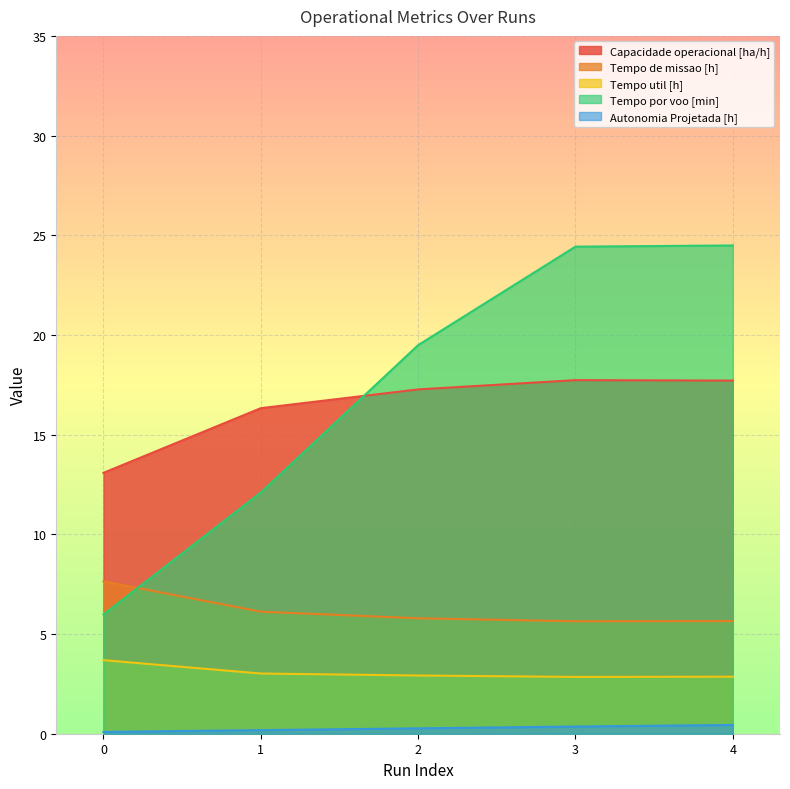

Reading right to left, extract all data points from this chart.

Capacidade operacional [ha/h]: 17.7	17.7	17.3	16.3	13.1
Tempo de missao [h]: 5.7	5.6	5.8	6.1	7.6
Tempo util [h]: 2.9	2.9	2.9	3.0	3.7
Tempo por voo [min]: 24.5	24.4	19.5	12.1	6.0
Autonomia Projetada [h]: 0.4	0.4	0.3	0.2	0.1